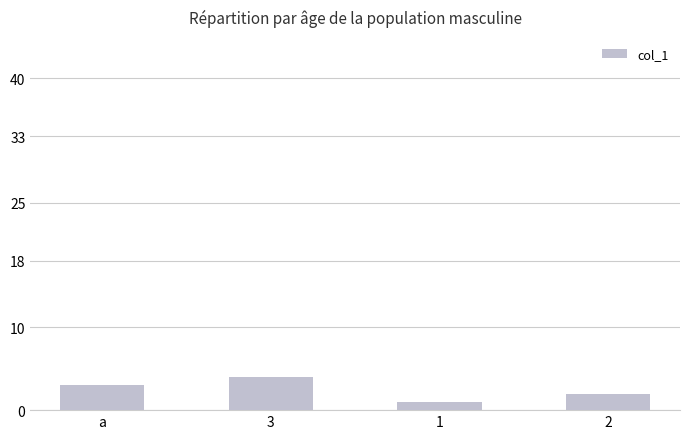

True or false: the data shows 2 at 2.

True